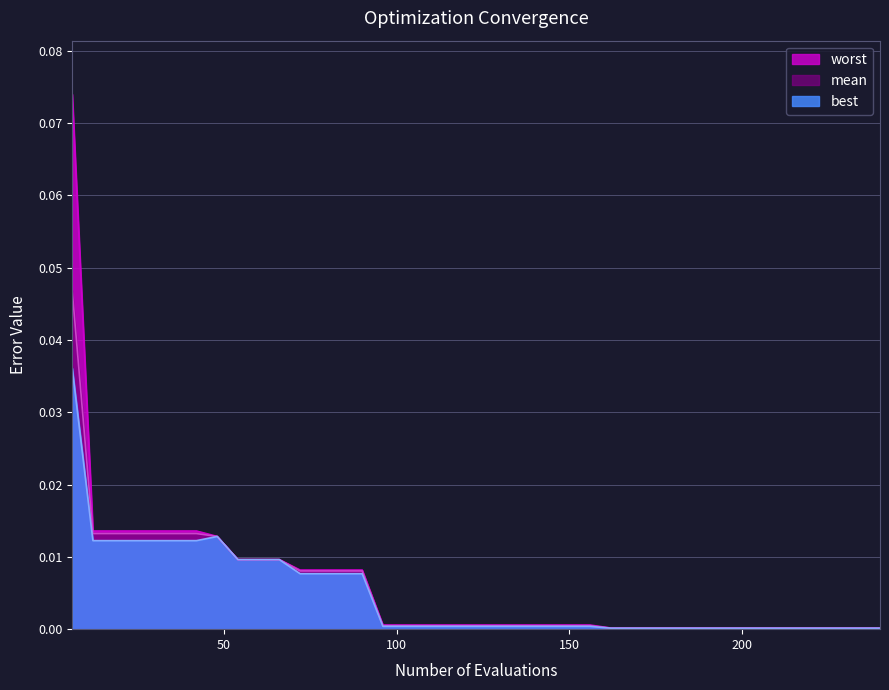

Which series has the largest total across all categories?

worst